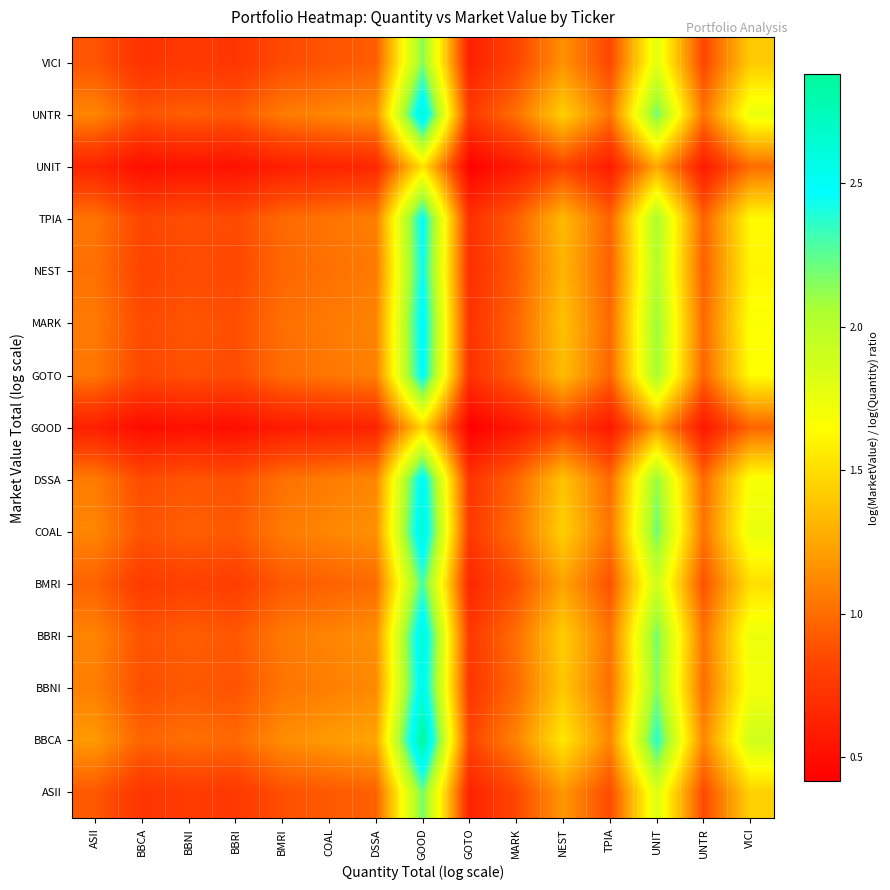

Rank the series by their maximum value, from highest to lowest.

BBCA, COAL, UNTR, BBRI, BBNI, DSSA, MARK, GOTO, TPIA, NEST, BMRI, ASII, VICI, UNIT, GOOD